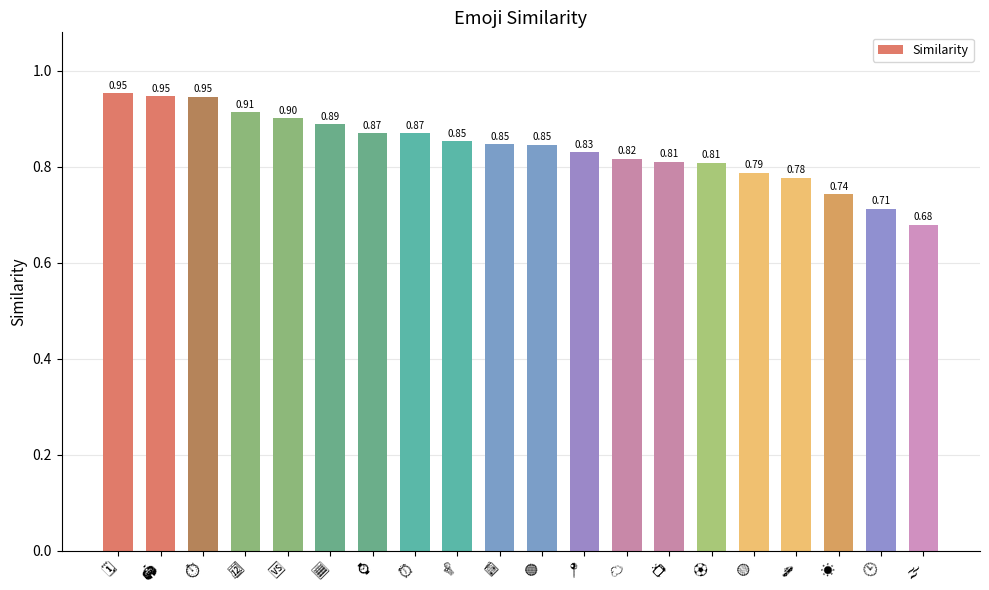

What is the difference between the second highest and minimum values?

0.3